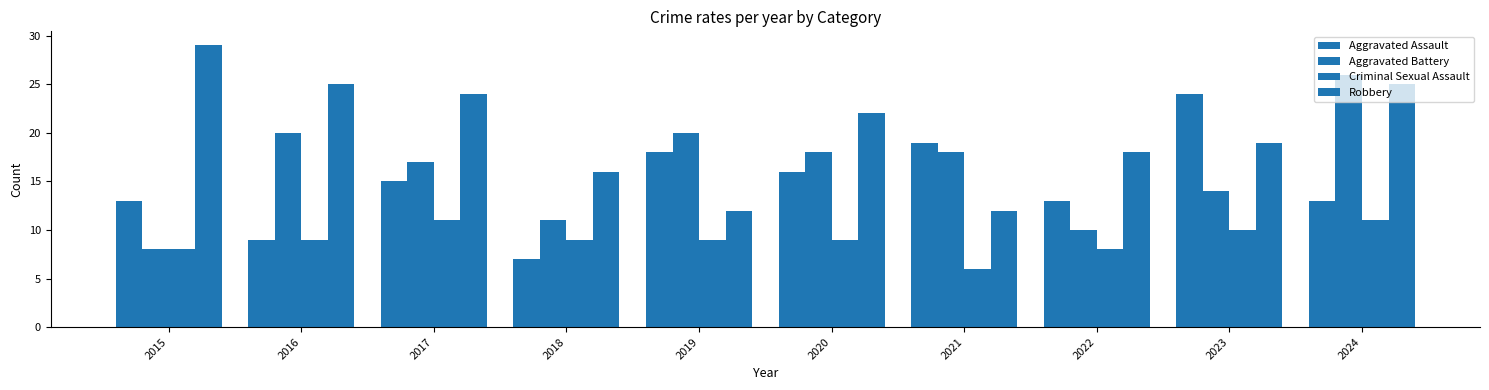

How many bars are there in each group?

4